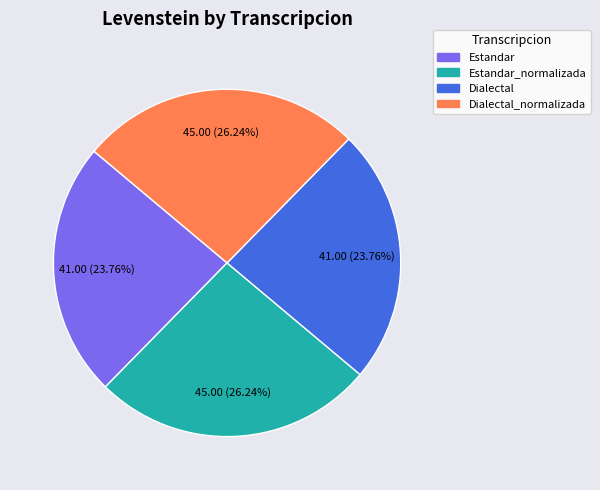

Is there any slice that represents more than half of the pie?

No